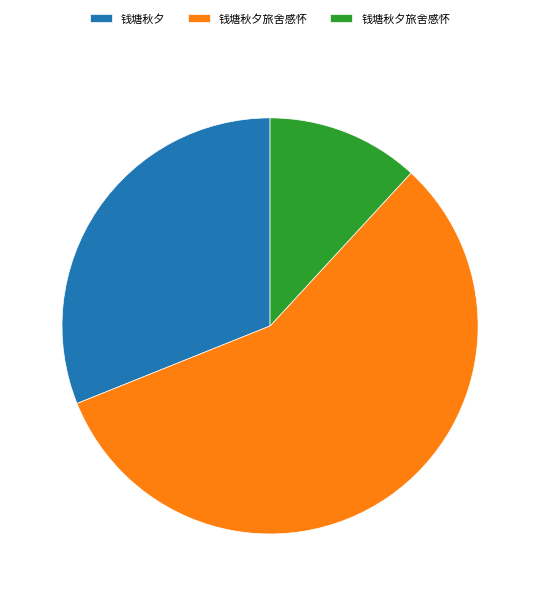

Does any single category account for the majority?

Yes